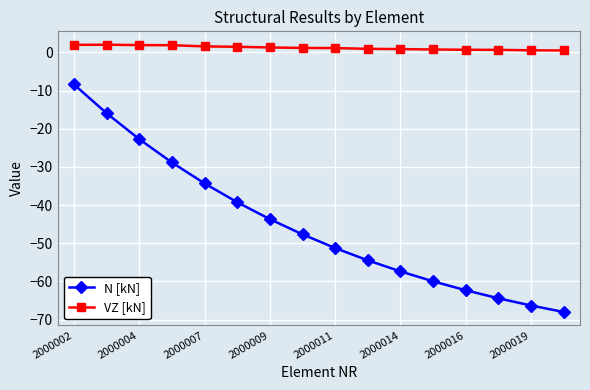

What is the value of the N [kN] point at the 3rd from the left?

-22.7